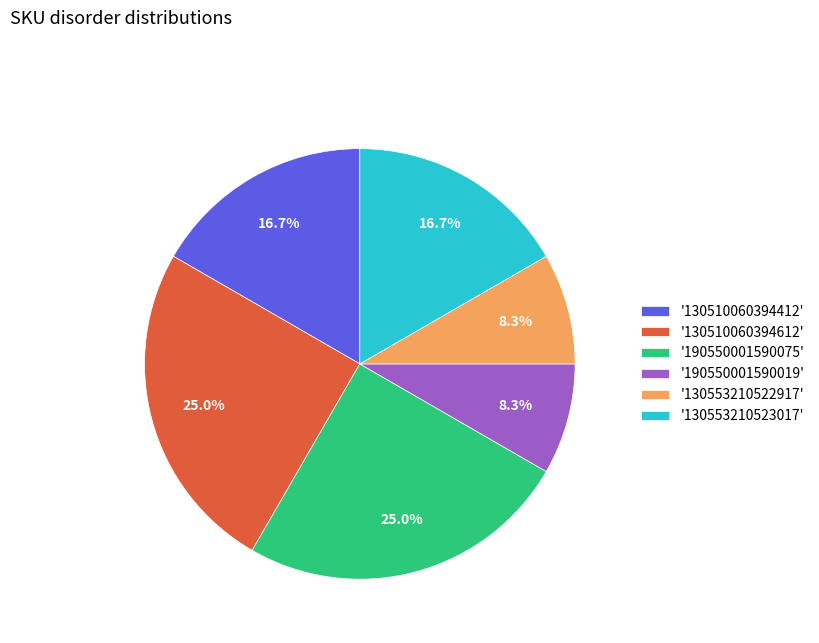

Does '130553210522917' represent more than half of the total?

No